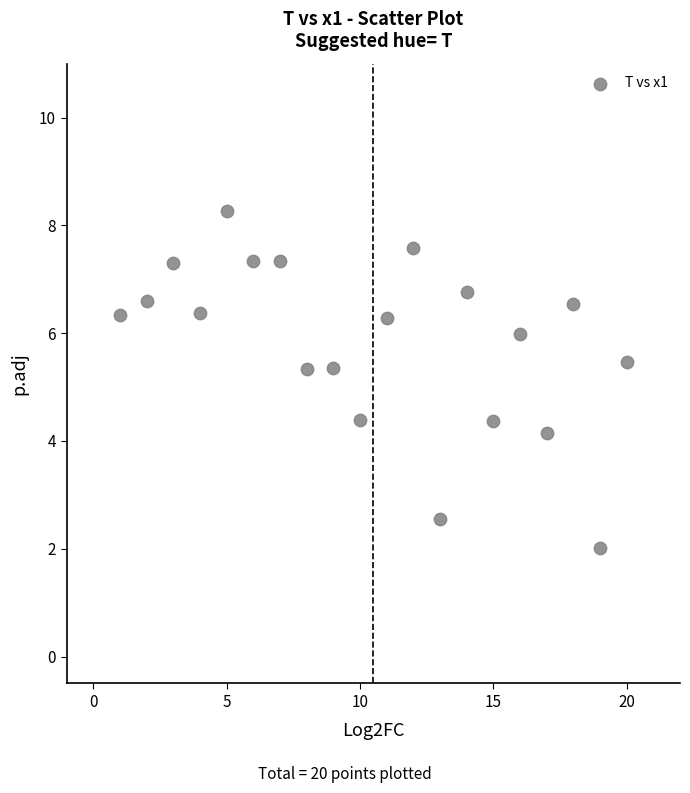

What is the range of X values (max minus min)?

19.0